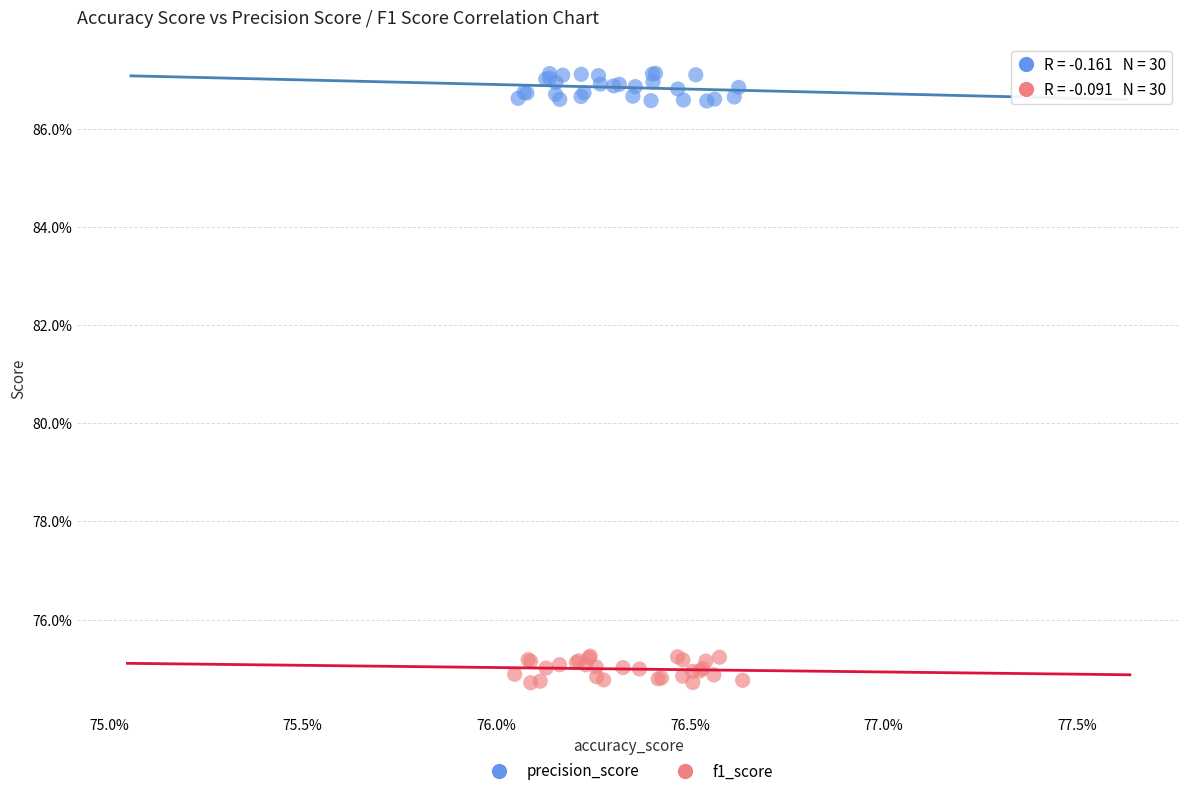

What are all the series names shown in the legend?

precision_score, f1_score